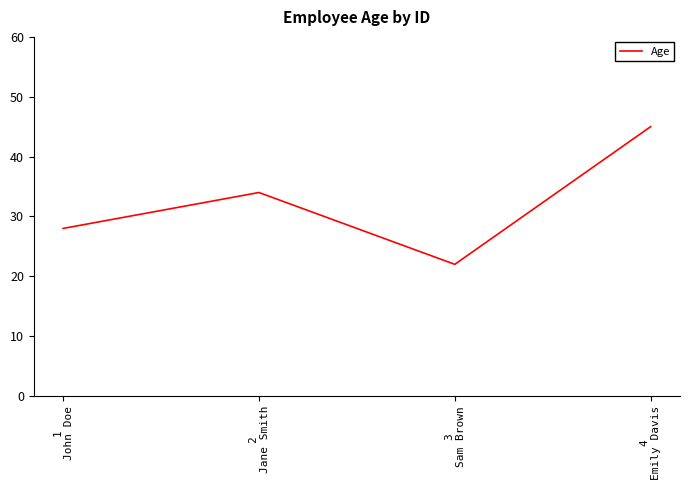

What is the smallest value displayed?

22